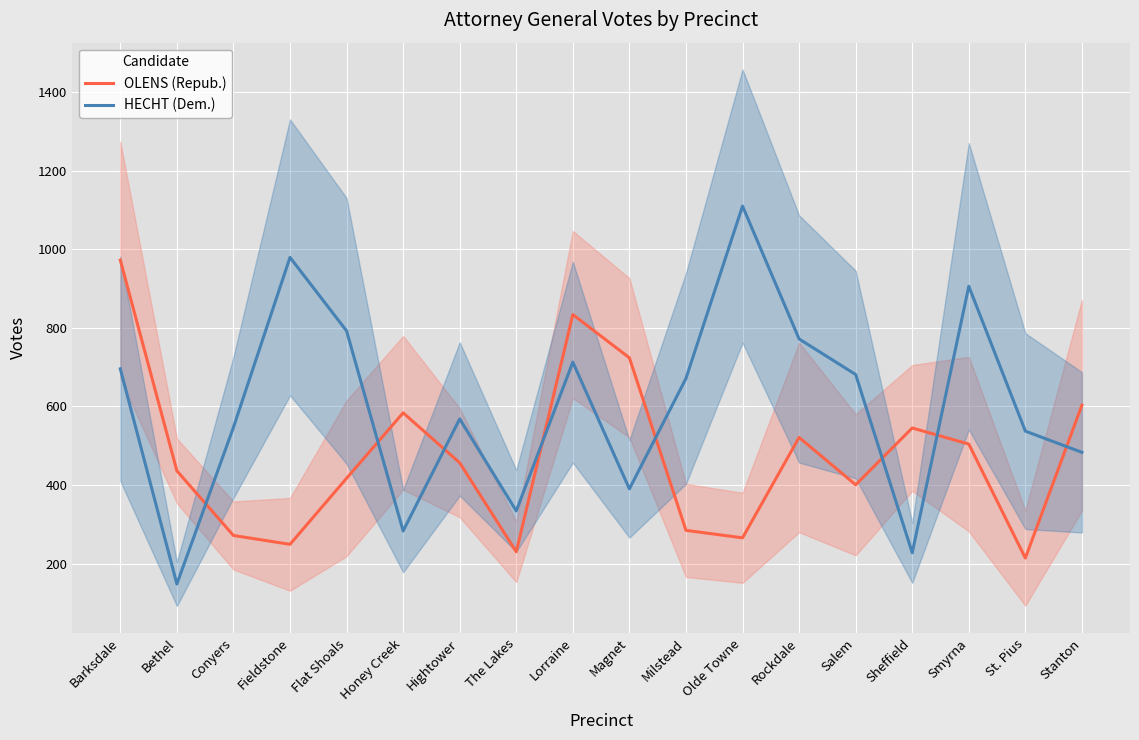

What are all the series names shown in the legend?

OLENS (Repub.), HECHT (Dem.)